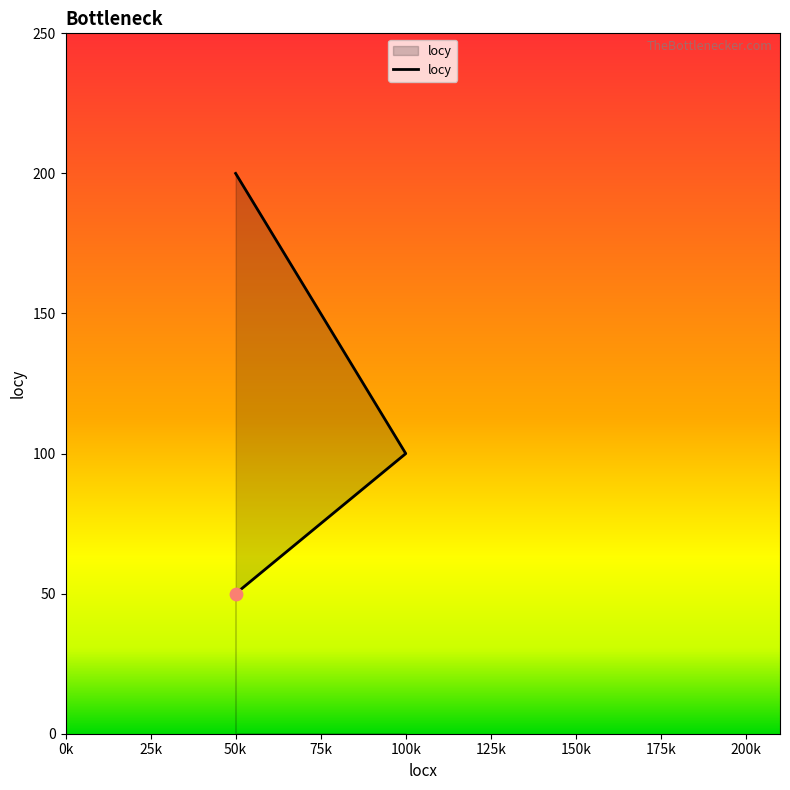

Between 0k and 50k, which is larger?

50k